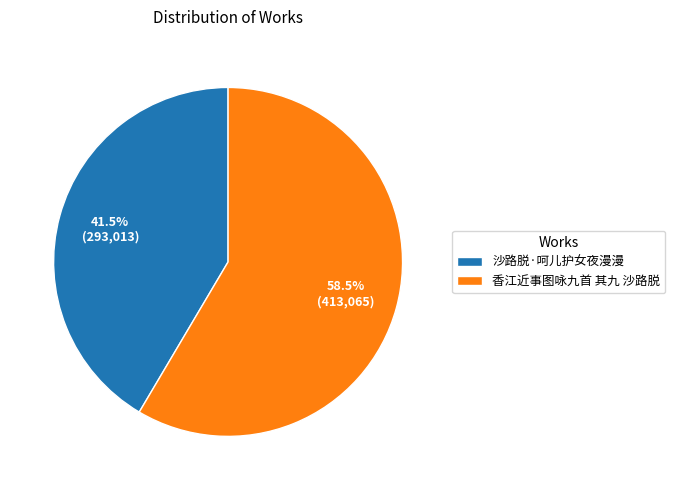

Does 沙路脱·呵儿护女夜漫漫 account for over 50% of the chart?

No